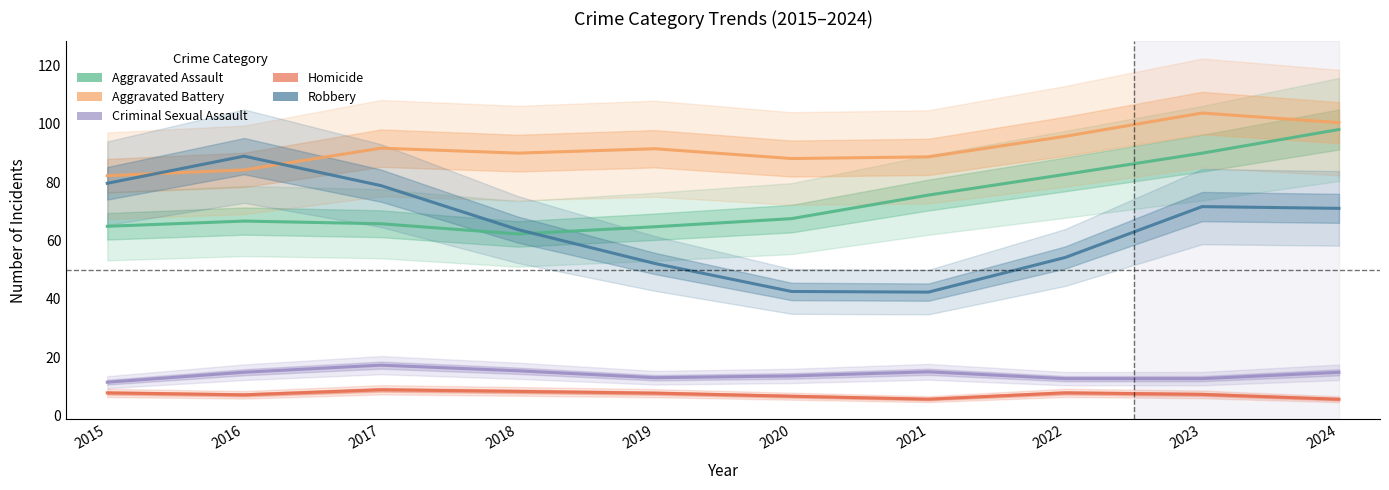

How many values in the Aggravated Battery series are below 91?

5